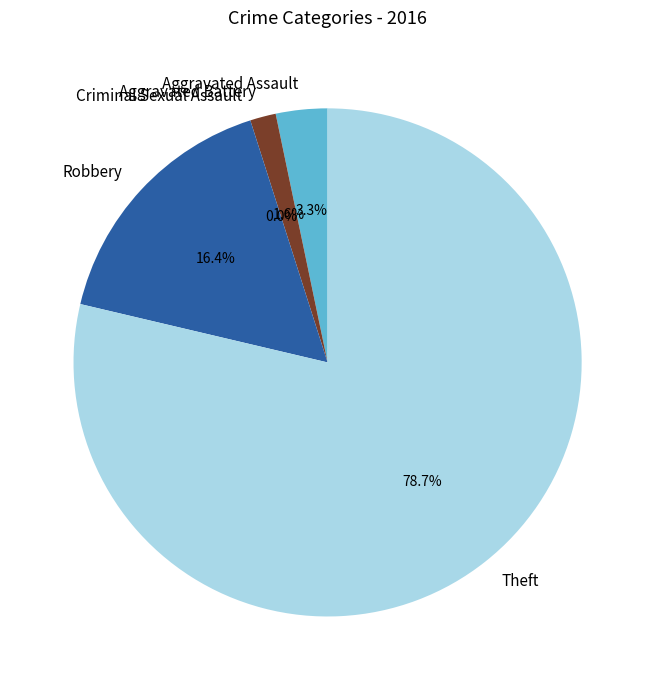

Which category has the biggest portion of the pie?

Theft